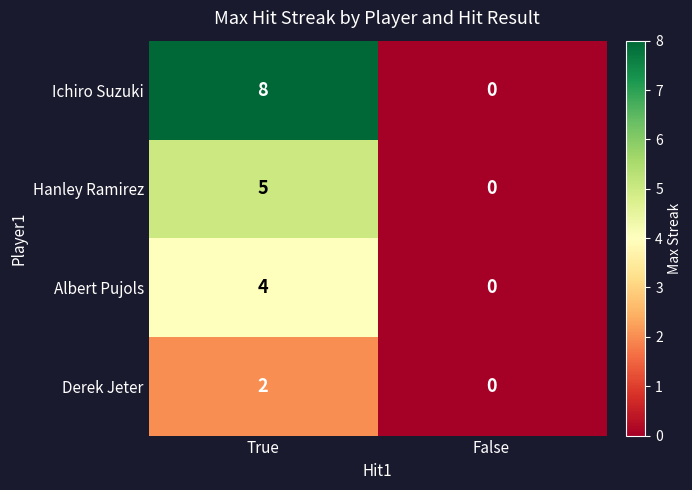

Reading left to right, what are all the values shown in this chart?

Ichiro Suzuki: 8	0
Hanley Ramirez: 5	0
Albert Pujols: 4	0
Derek Jeter: 2	0